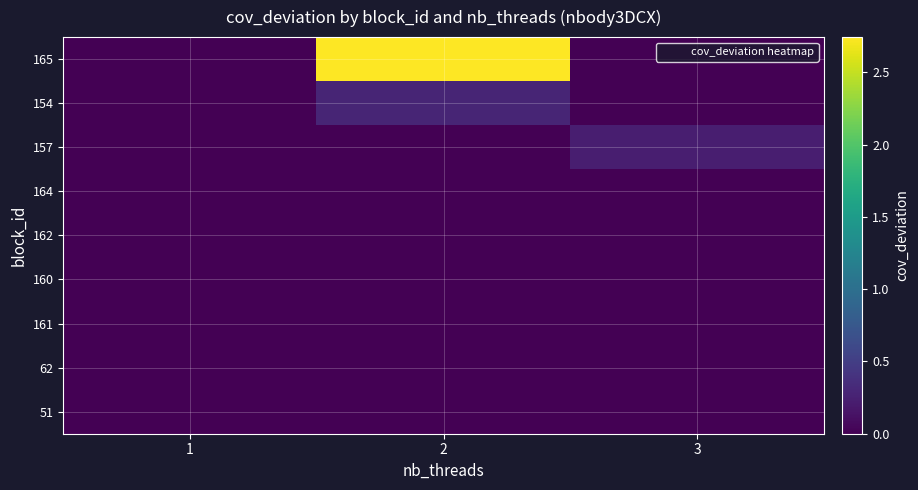

Reading left to right, list all the values displayed in this chart.

165: 1=0.0	2=2.7	3=0.0
154: 1=0.0	2=0.3	3=0.0
157: 1=0.0	2=0.0	3=0.2
164: 1=0.0	2=0.0	3=0.0
162: 1=0.0	2=0.0	3=0.0
160: 1=0.0	2=0.0	3=0.0
161: 1=0.0	2=0.0	3=0.0
62: 1=0.0	2=0.0	3=0.0
51: 1=0.0	2=0.0	3=0.0